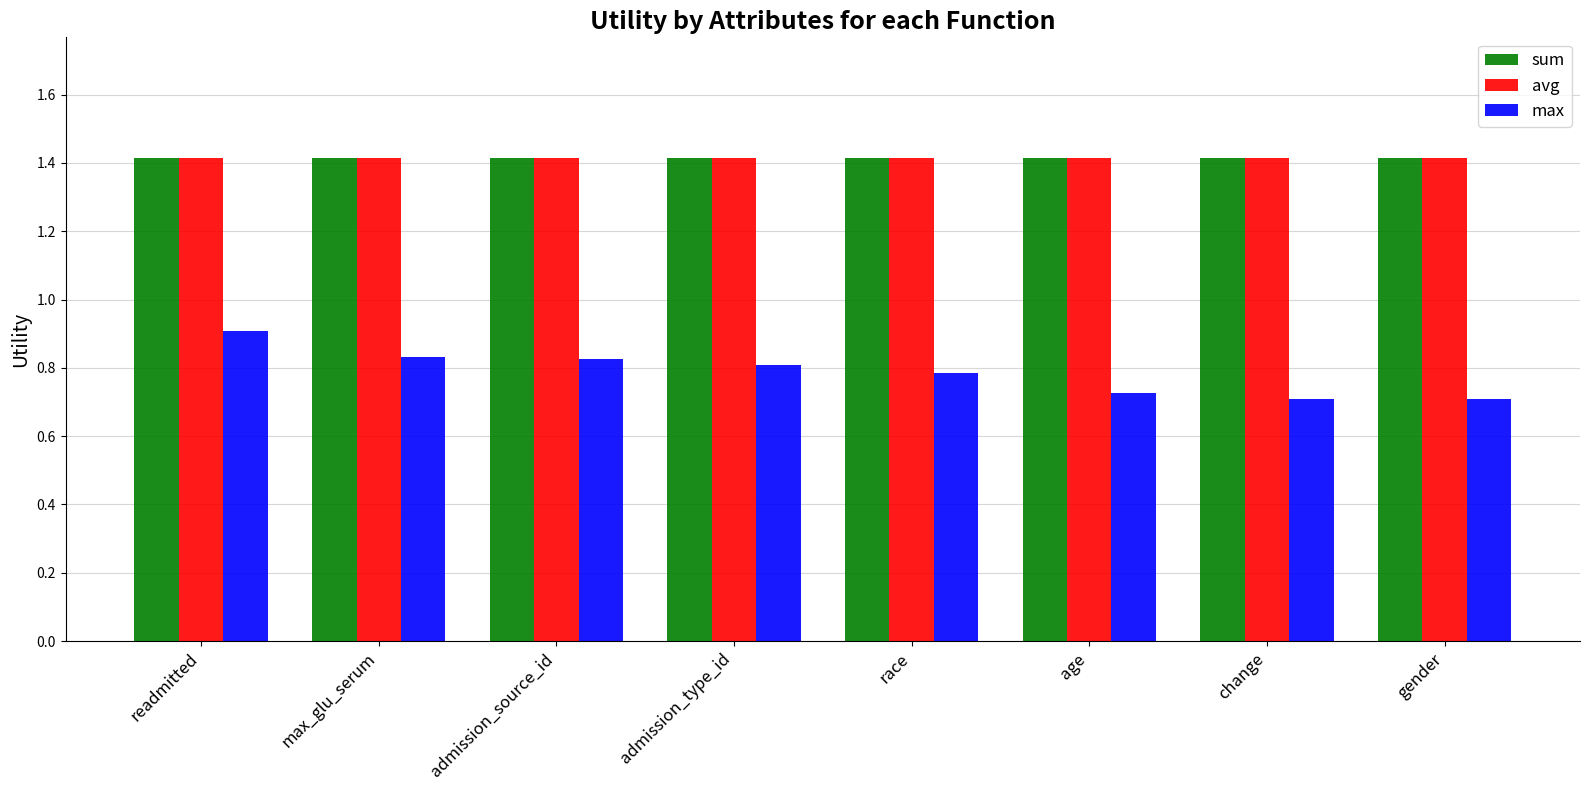

At how many categories does at least one series exceed 1?

8